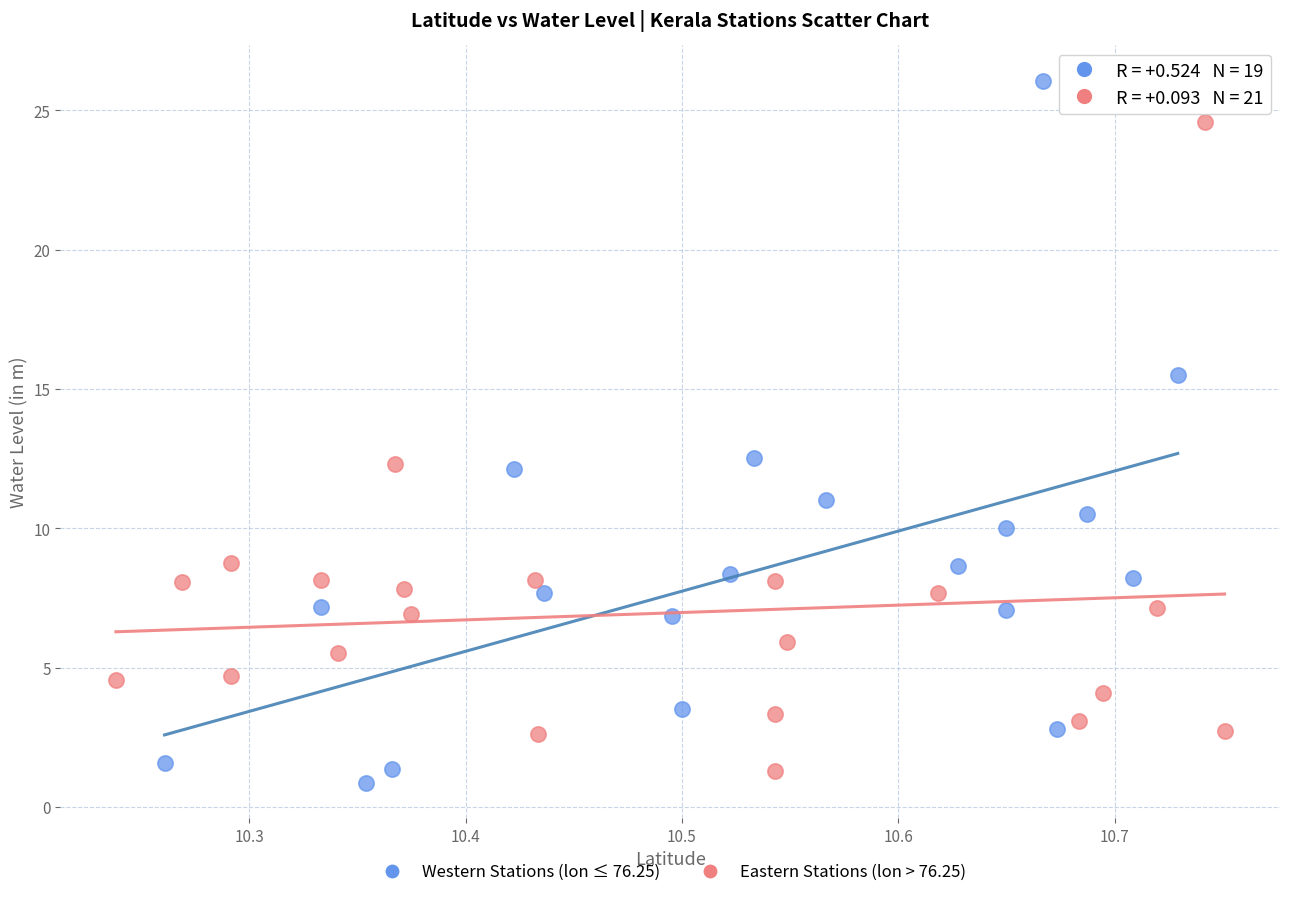

Which series has the largest Y range (max minus min)?

Western Stations (lon ≤ 76.25)